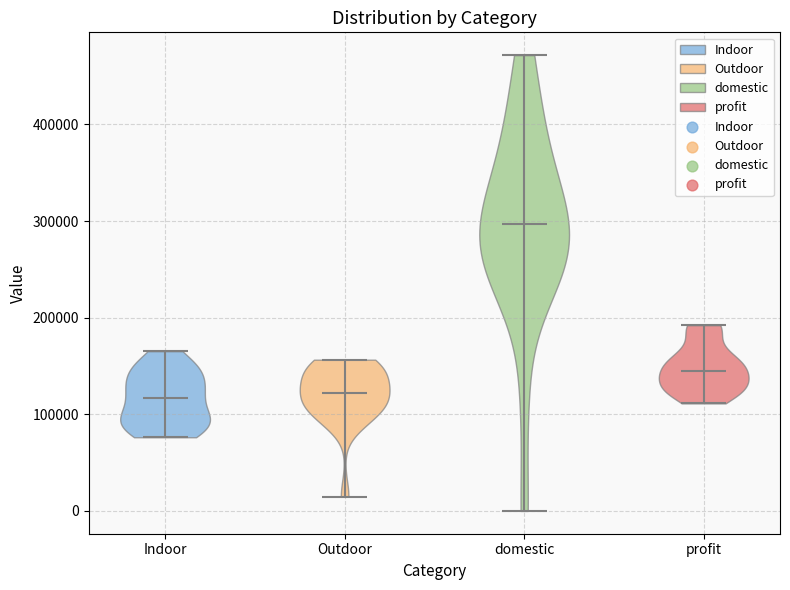

Reading left to right, read every violin against the y-axis: where its median line is, and the lowest and highest points it reaches. The values are not printed on the chart, so give them approximately, as read against the axis.

Indoor: median line 120000, lowest point 80000, highest point 170000
Outdoor: median line 120000, lowest point 10000, highest point 160000
domestic: median line 300000, lowest point 0, highest point 470000
profit: median line 150000, lowest point 110000, highest point 190000